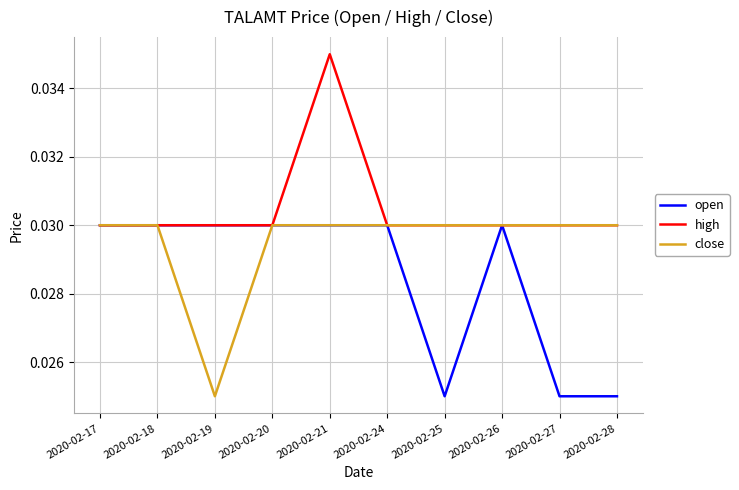

At which category does the chart reach its peak across all series?

2020-02-21